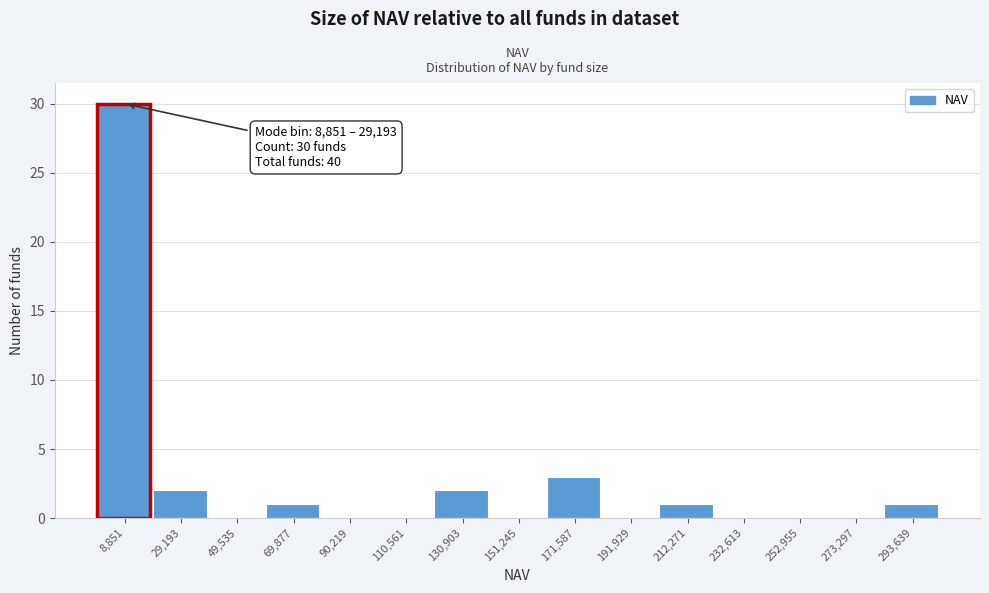

Reading left to right, extract all data points from this chart.

8,851=30	29,193=2	49,535=0	69,877=1	90,219=0	110,561=0	130,903=2	151,245=0	171,587=3	191,929=0	212,271=1	232,613=0	252,955=0	273,297=0	293,639=1